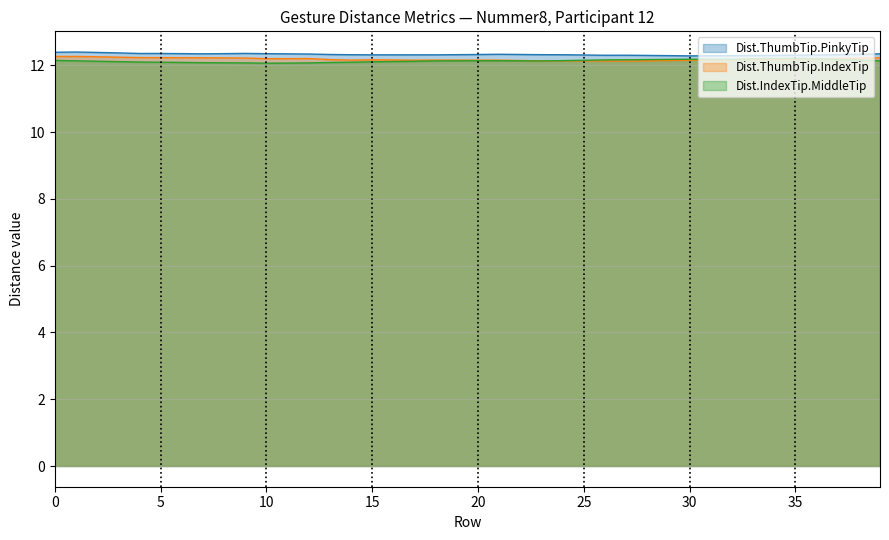

What are all the series names shown in the legend?

Dist.ThumbTip.PinkyTip, Dist.ThumbTip.IndexTip, Dist.IndexTip.MiddleTip